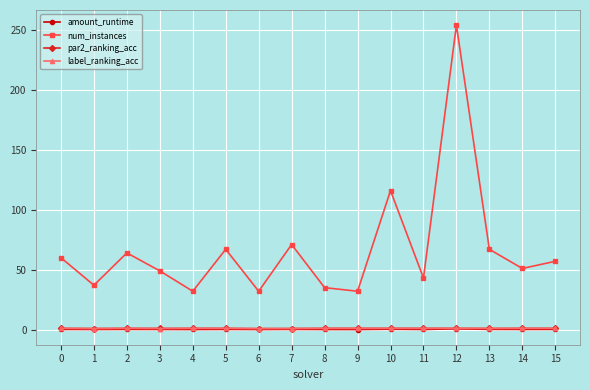

Between 12 and 13, which series saw the biggest shift?

num_instances